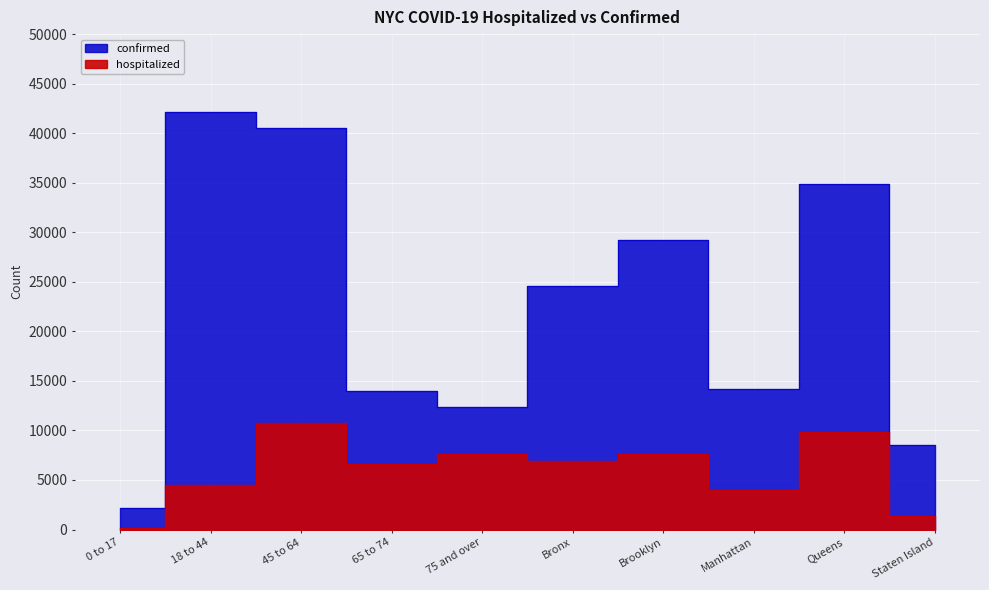

Reading left to right, list all the values displayed in this chart.

hospitalized: 199	4493	10799	6659	7589	6963	7650	3952	9804	1358
confirmed: 2150	42127	40559	14025	12331	24587	29250	14188	34831	8504